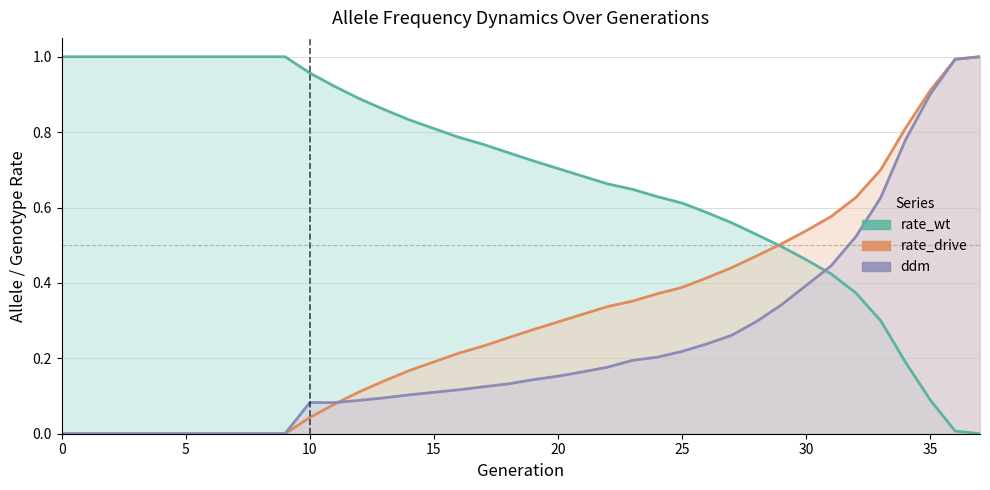

What is the label of the 18th point from the left?

17